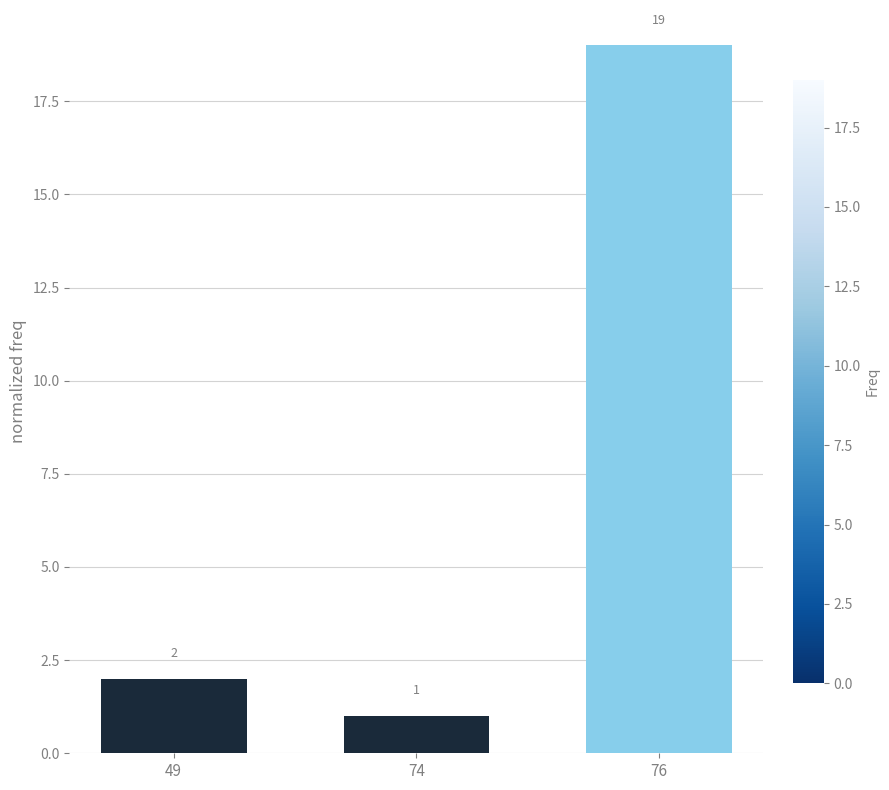

Reading left to right, transcribe all the data shown in this chart.

2	1	19